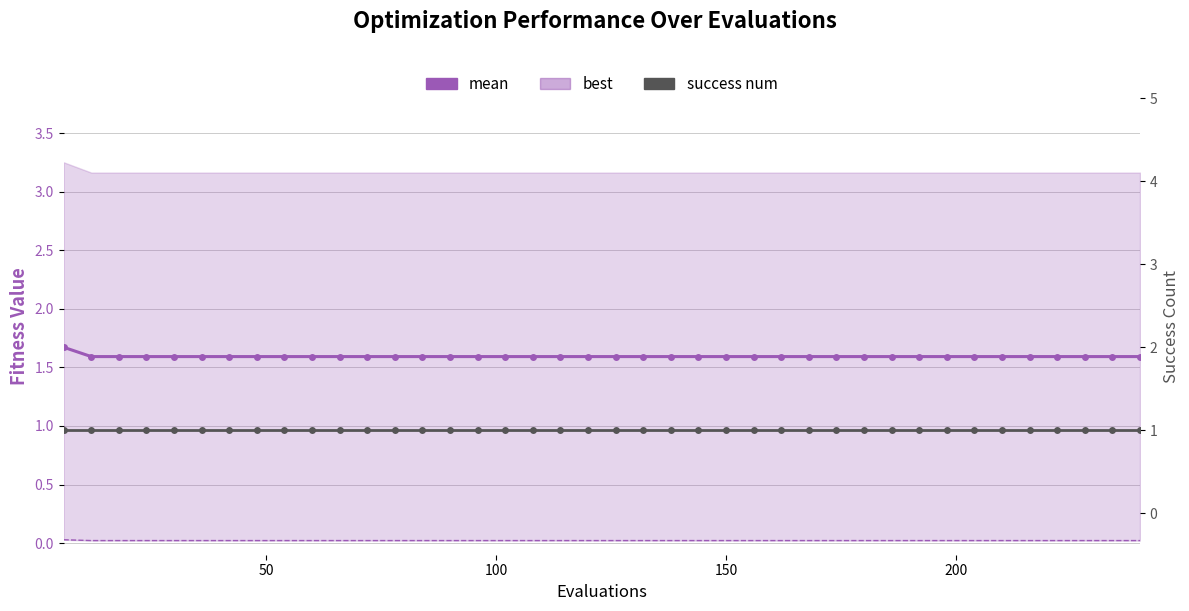

Does the chart have visible grid lines?

Yes